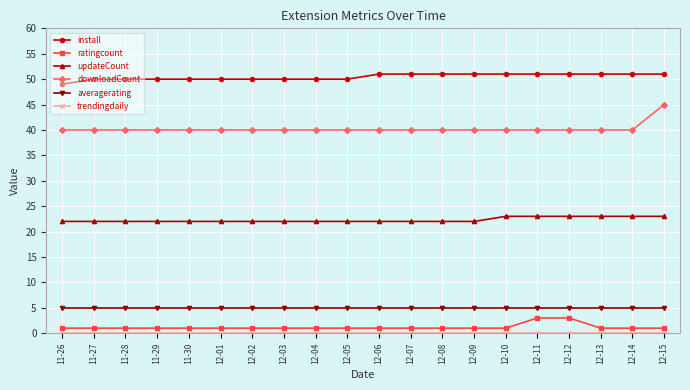

What is the label of the 20th point from the right?

11-26